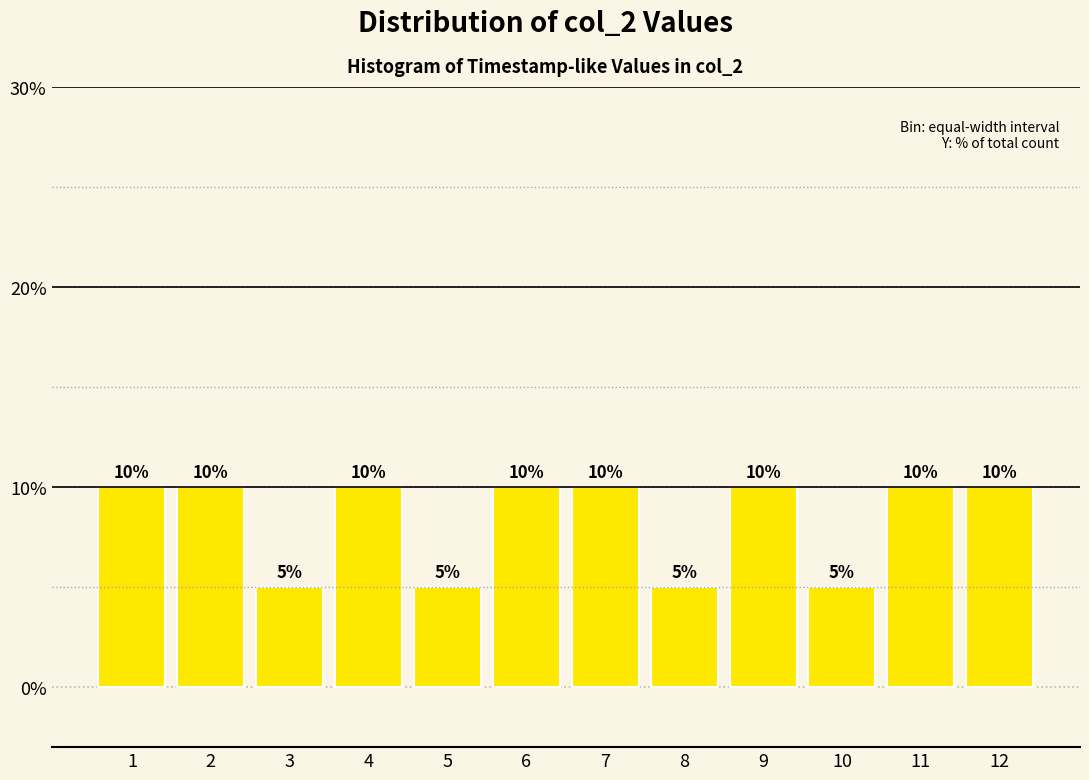

Reading left to right, list all the values displayed in this chart.

1=10	2=10	3=5	4=10	5=5	6=10	7=10	8=5	9=10	10=5	11=10	12=10